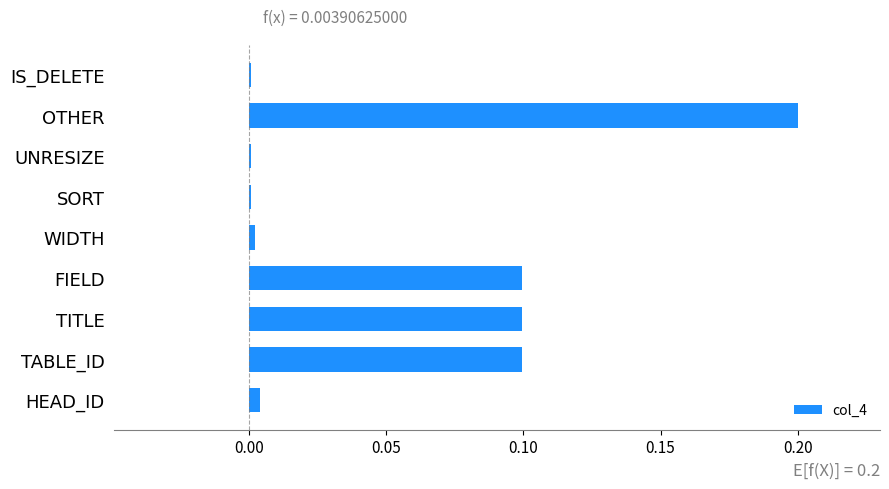

What is the sum of all values?

0.5